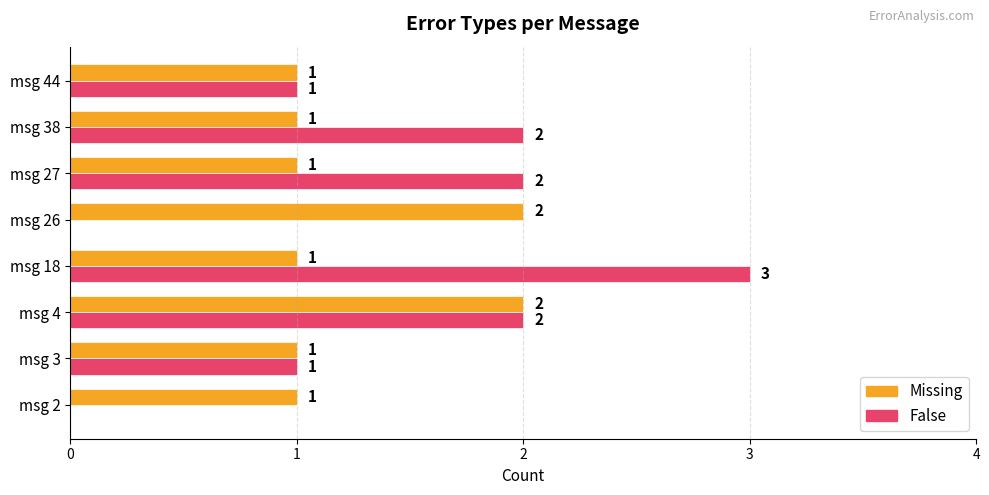

The False series shows 2 at msg 18. True or false?

False